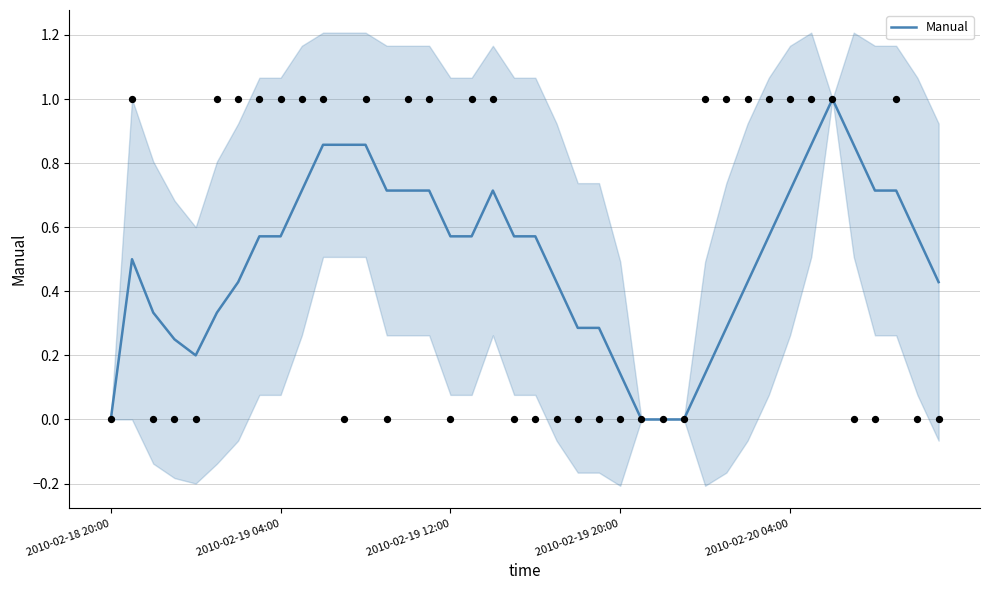

What is the change in value from 18 to 22?

-0.4